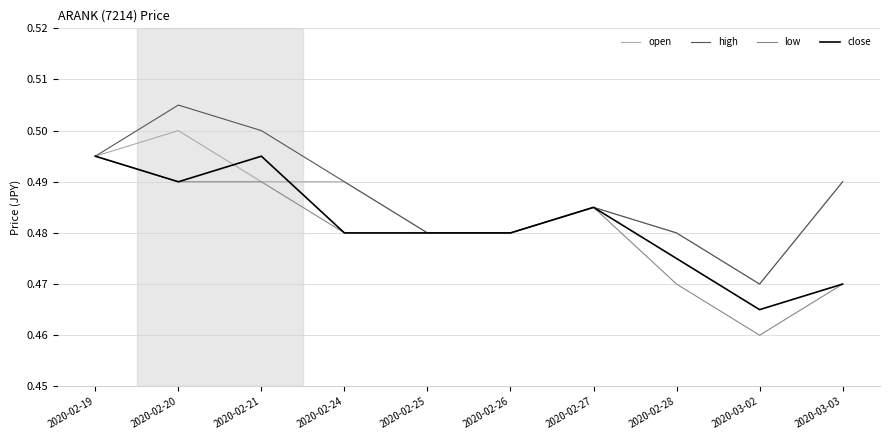

At which category does high reach its first local peak?

2020-02-20